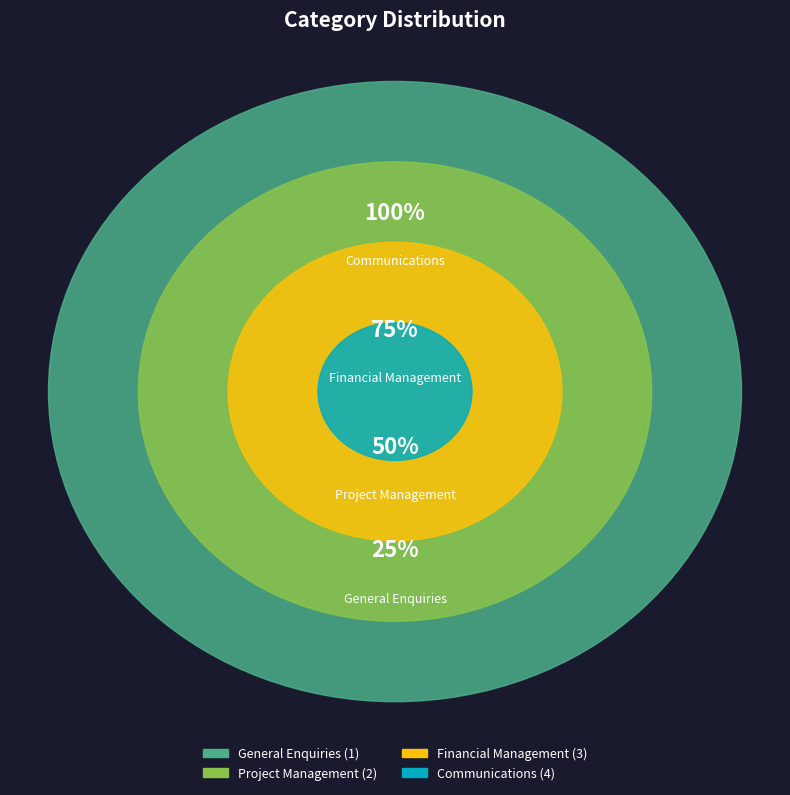

To the nearest percent, what is the average slice percentage?

25%